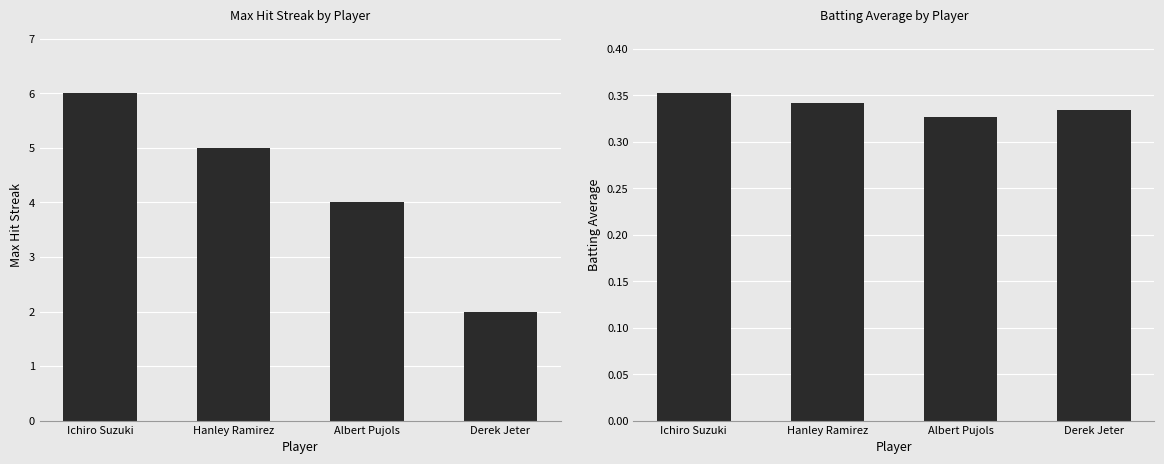

What are all the series names shown in the legend?

Max Streak, Batting Average